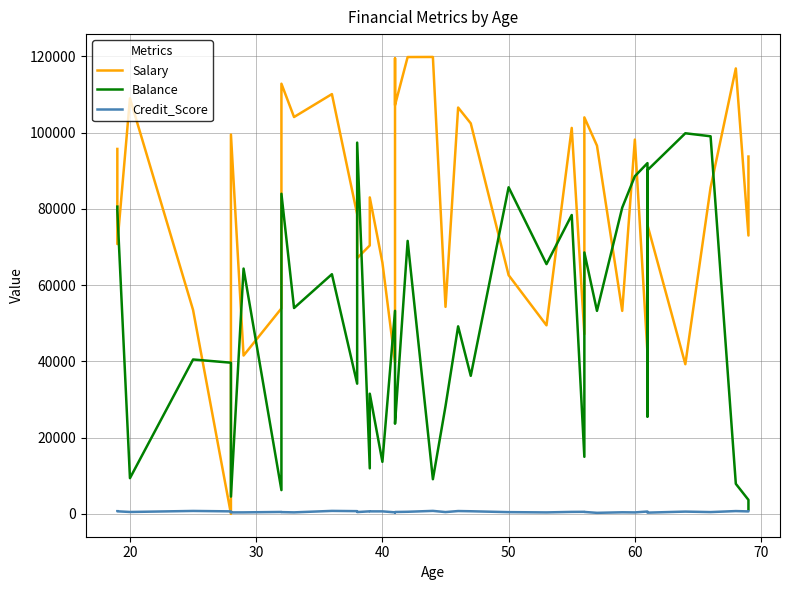

The Balance series shows 15226 at 33. True or false?

False